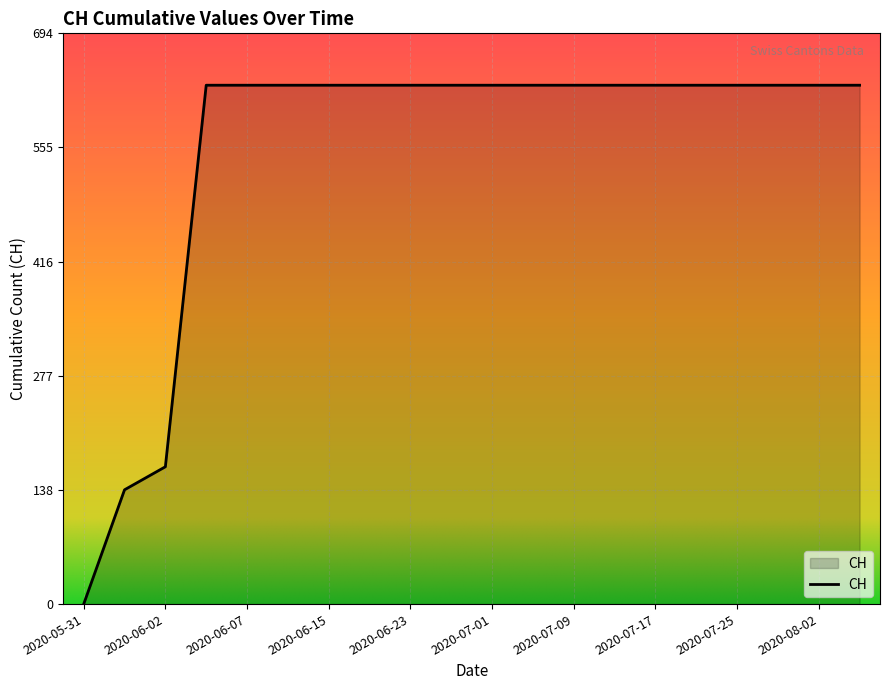

Reading left to right, what are all the values shown in this chart?

0	139	167	631	631	631	631	631	631	631	631	631	631	631	631	631	631	631	631	631